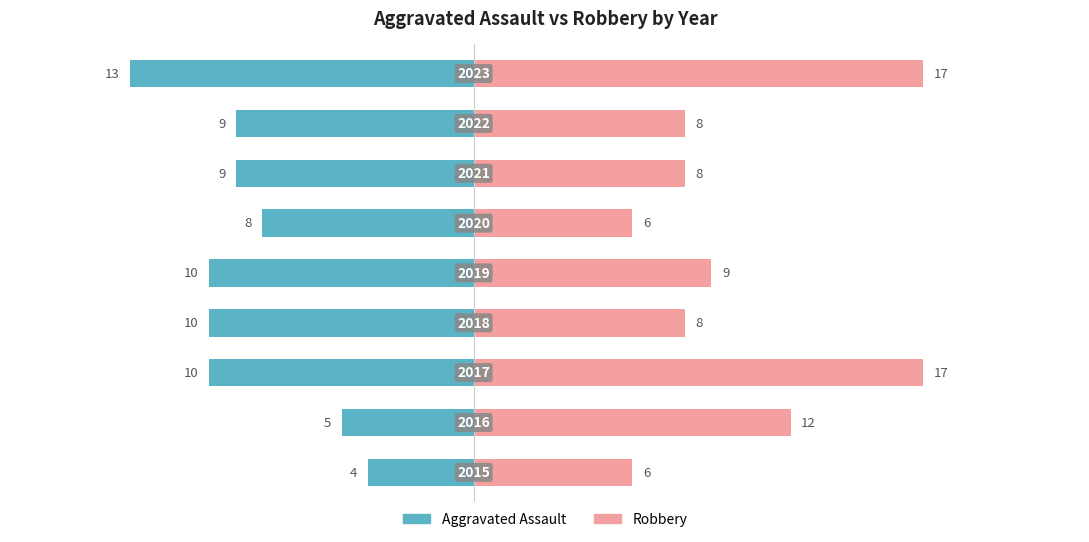

Reading right to left, what are all the values shown in this chart?

Aggravated Assault: 8=-13	7=-9	6=-9	5=-8	4=-10	3=-10	2=-10	1=-5	0=-4
Robbery: 8=17	7=8	6=8	5=6	4=9	3=8	2=17	1=12	0=6